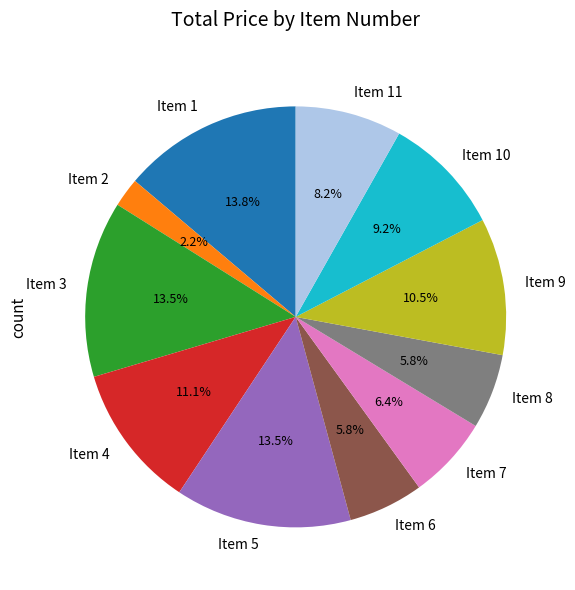

Approximately how many times larger is the value at Item 8 compared to Item 7?

0.9